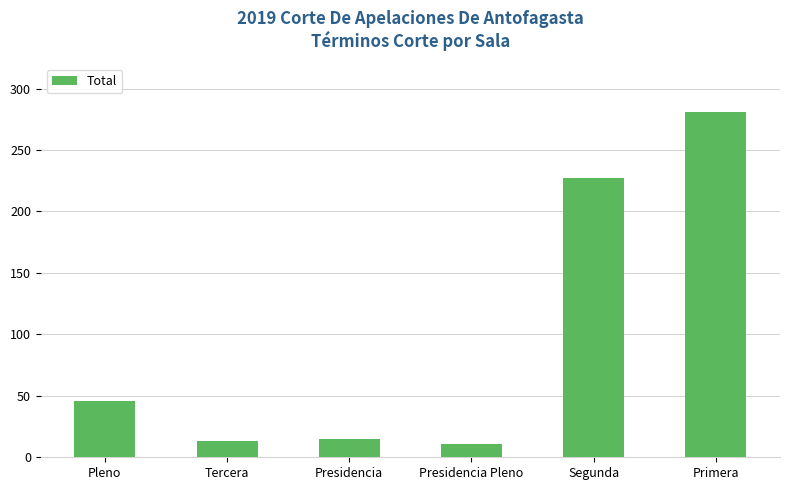

Count the number of data series in this chart.

1